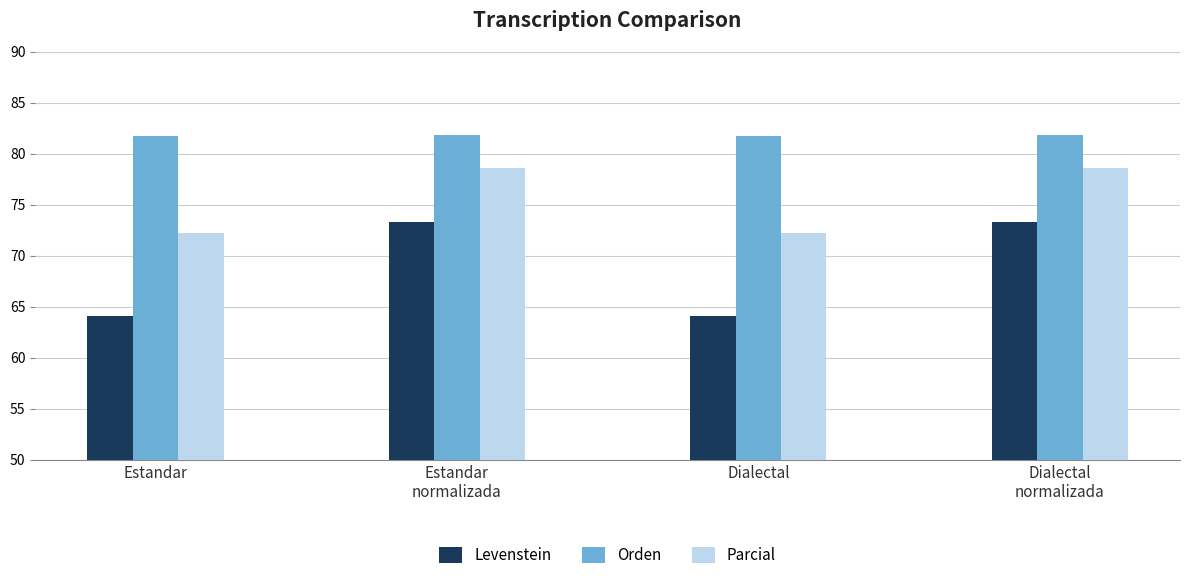

What are all the series names shown in the legend?

Levenstein, Orden, Parcial